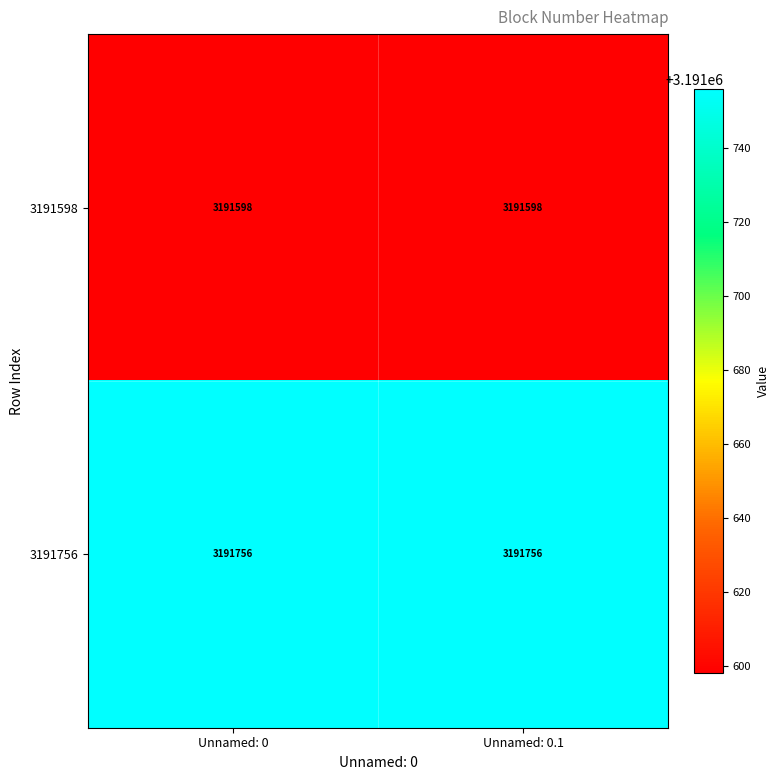

At Unnamed: 0, list the series in order from smallest to largest.

3191598, 3191756